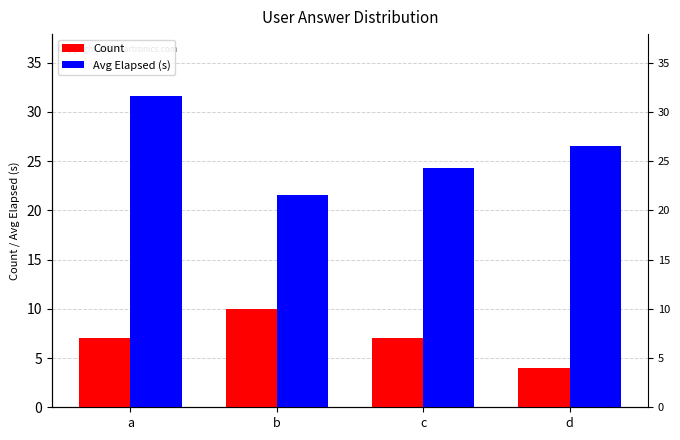

What is the value of the Avg Elapsed (s) bar at the 1st from the left?

31.6